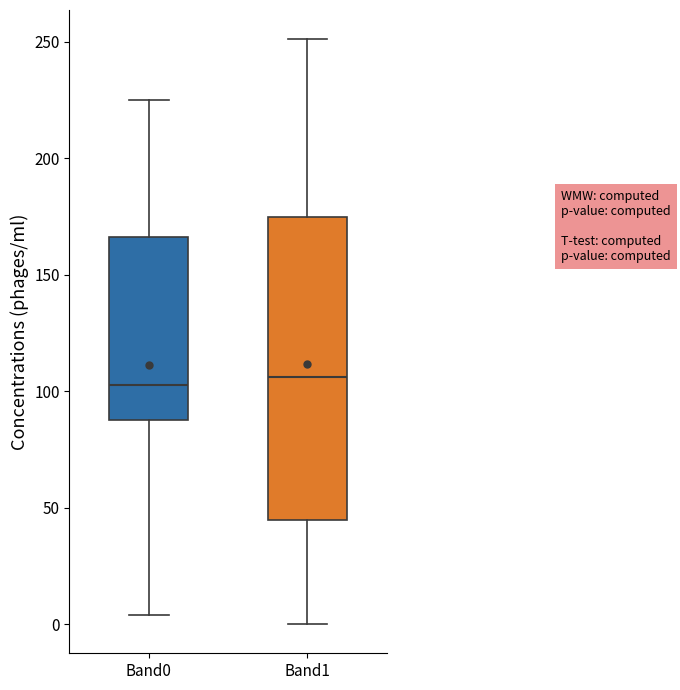

Which box is the tallest, from its lower edge to its upper edge?

Band1